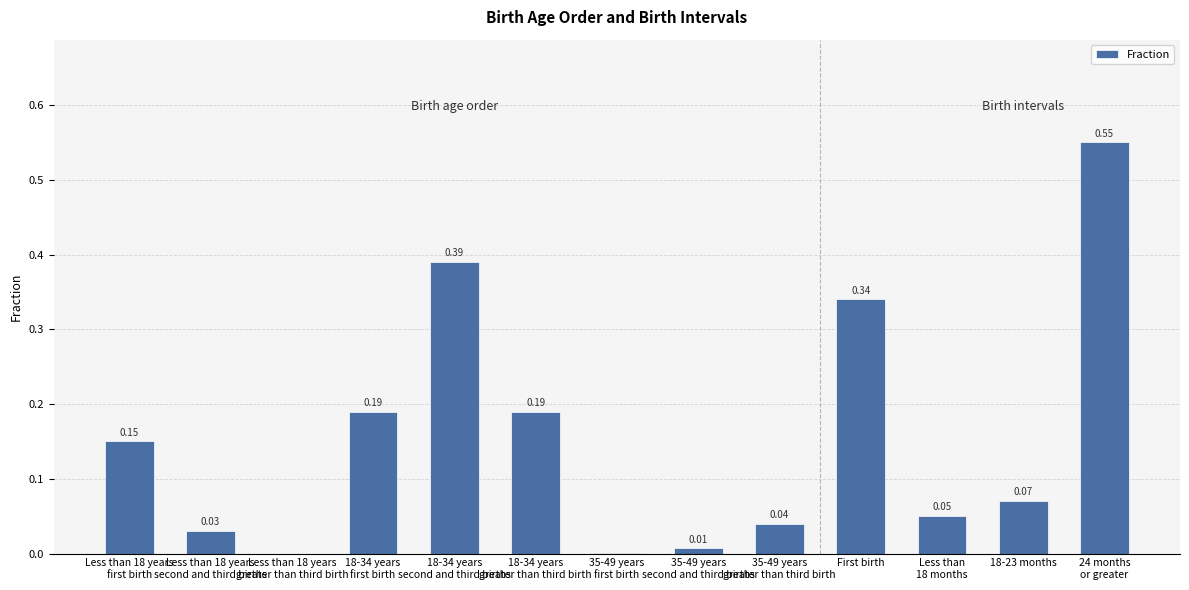

Are the bars grouped side by side (vs. stacked)?

No